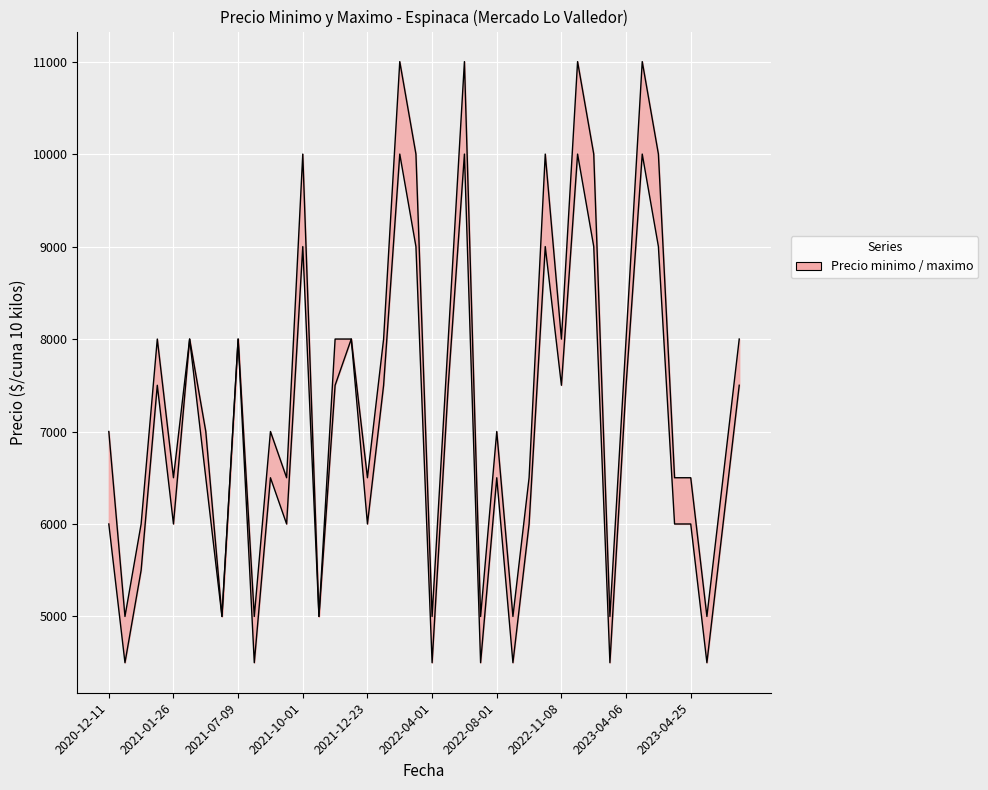

At which label does Precio minimo first exceed 6500?

2021-01-14